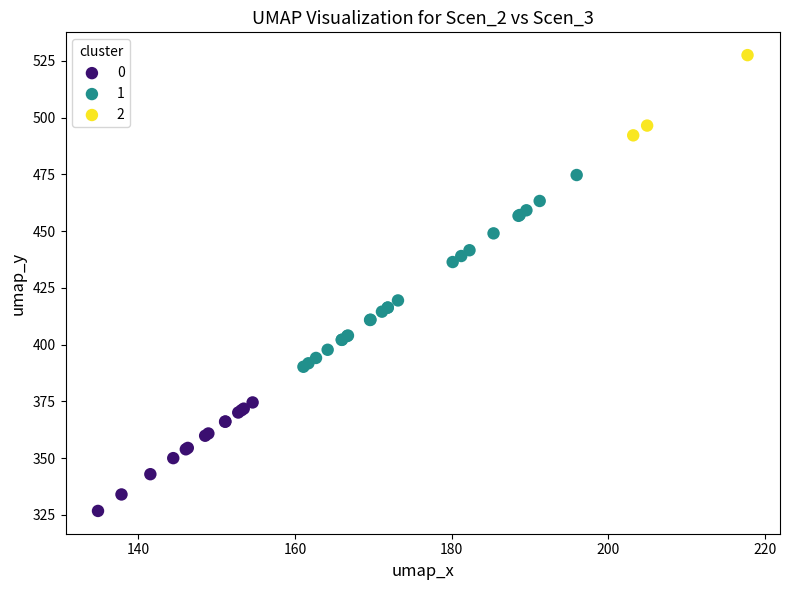

What are all the series names shown in the legend?

0, 1, 2